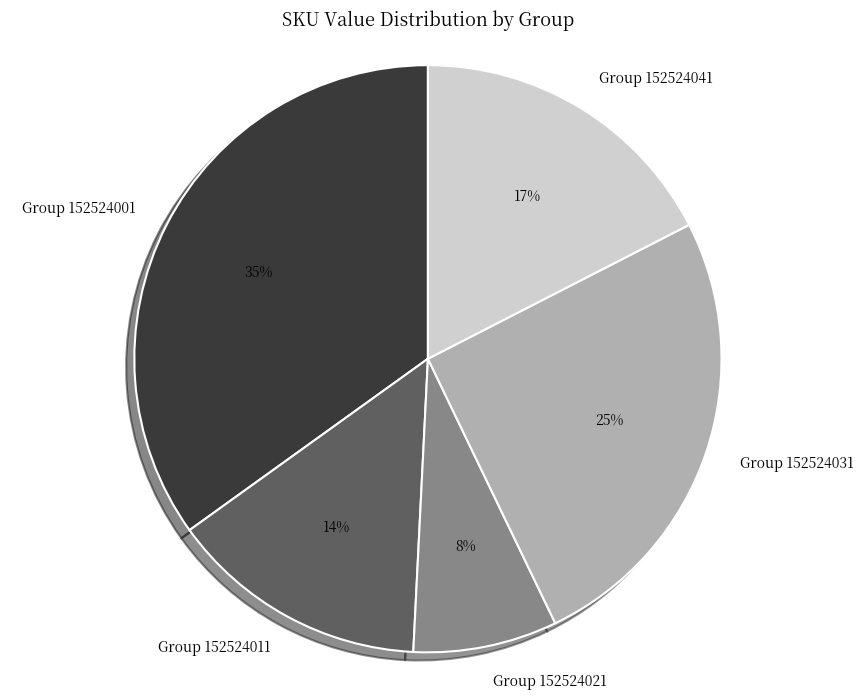

What percentage is the Group 152524041 slice, to the nearest percent?

17%